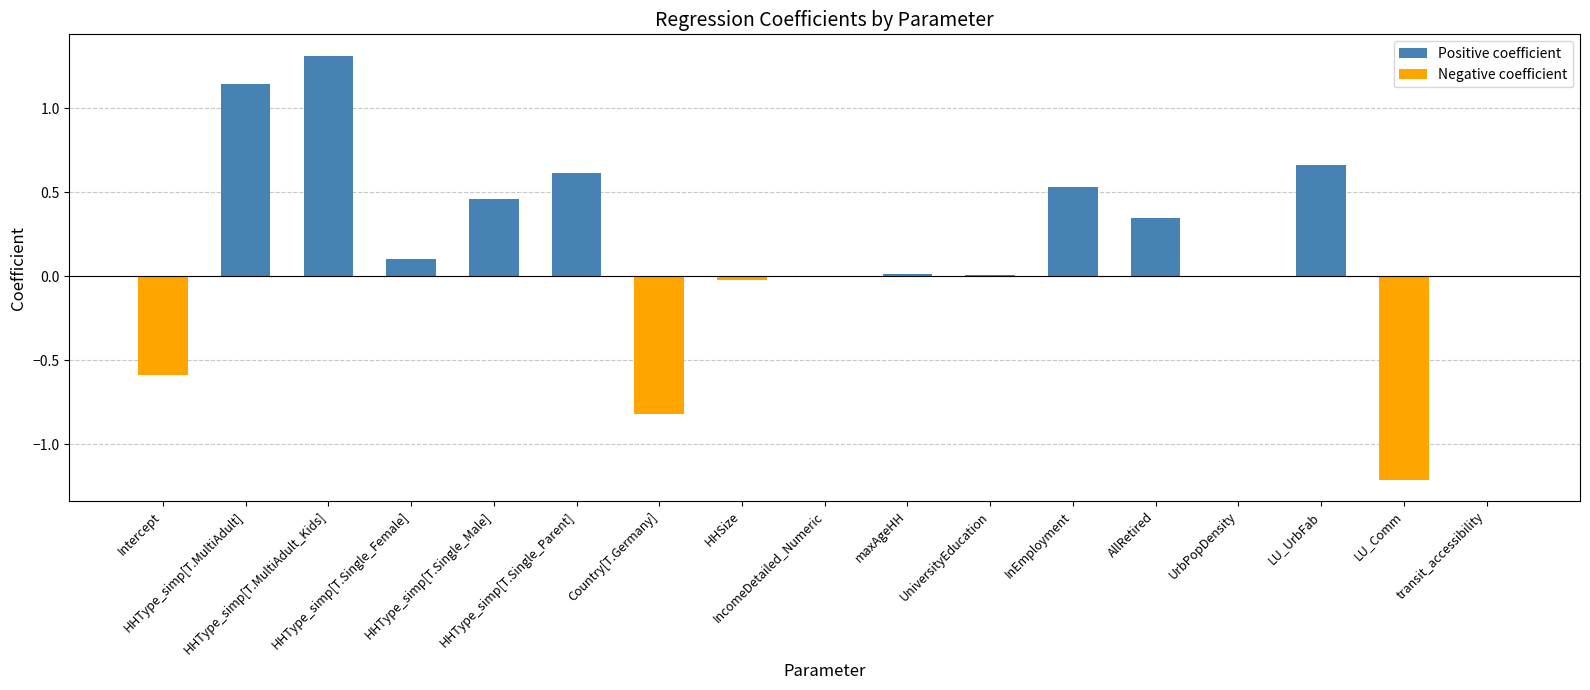

What is the greatest value displayed?

1.3